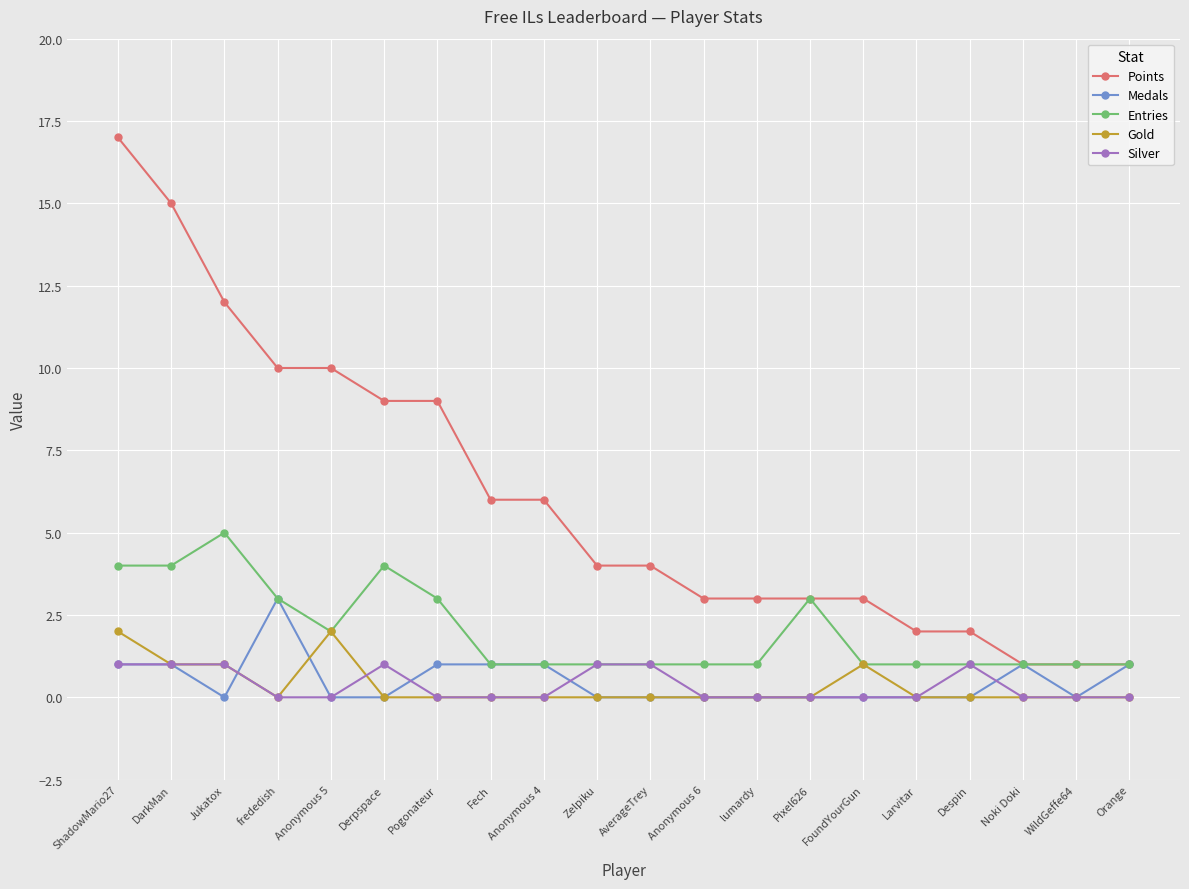

True or false: Silver and Points intersect in this chart.

False